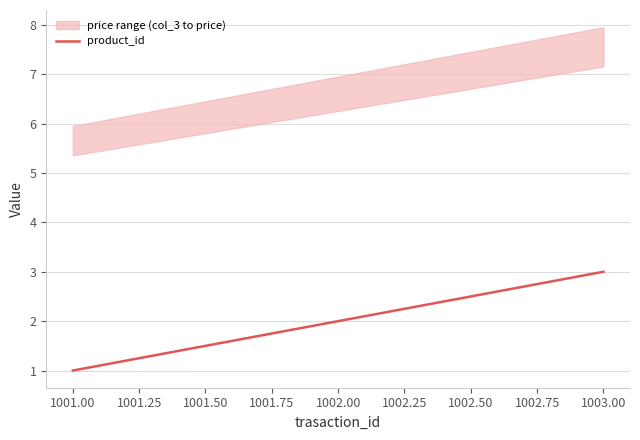

True or false: product_id has a value of 2 at 1002.00.

True